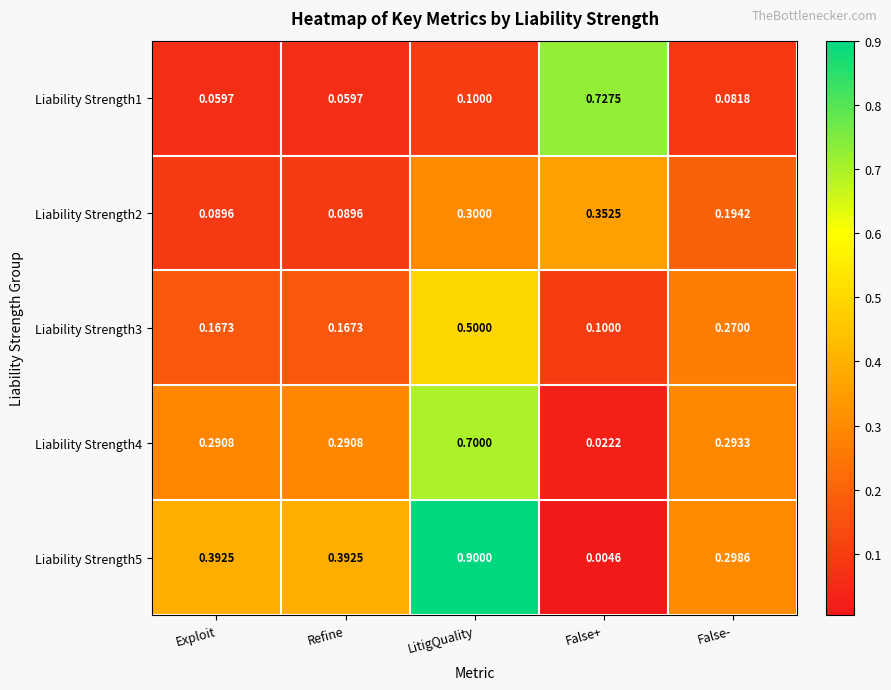

At which category does the chart reach its minimum across all series?

False+